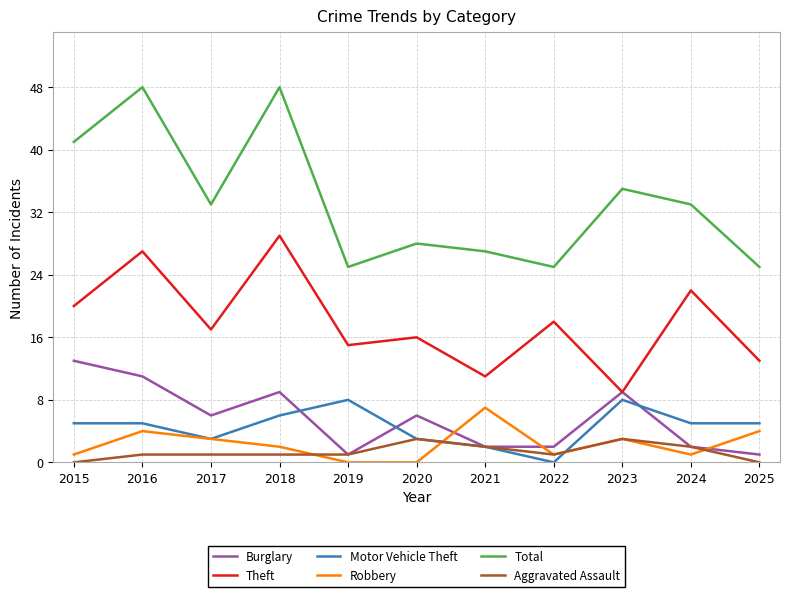

What is the difference between the maximum and minimum values in the Motor Vehicle Theft series?

8